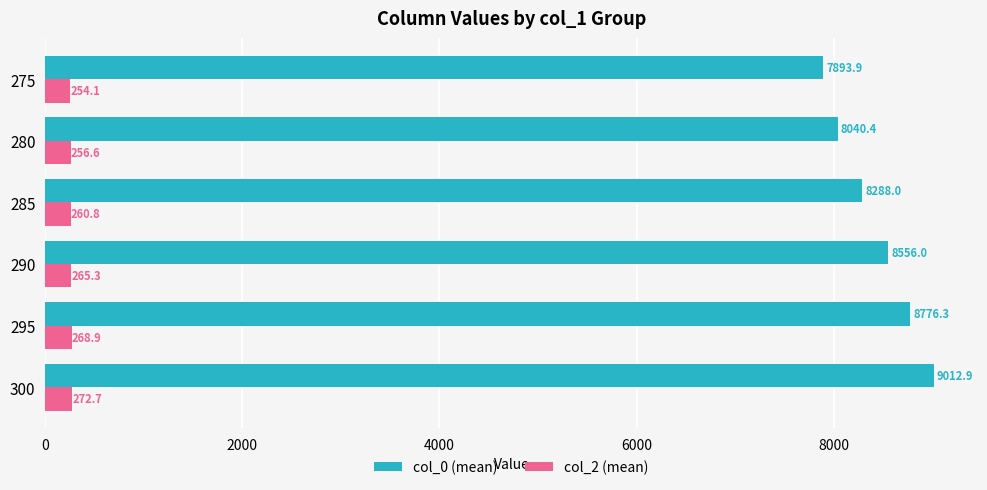

What is the spread (max minus min) of values at 295?

8507.4